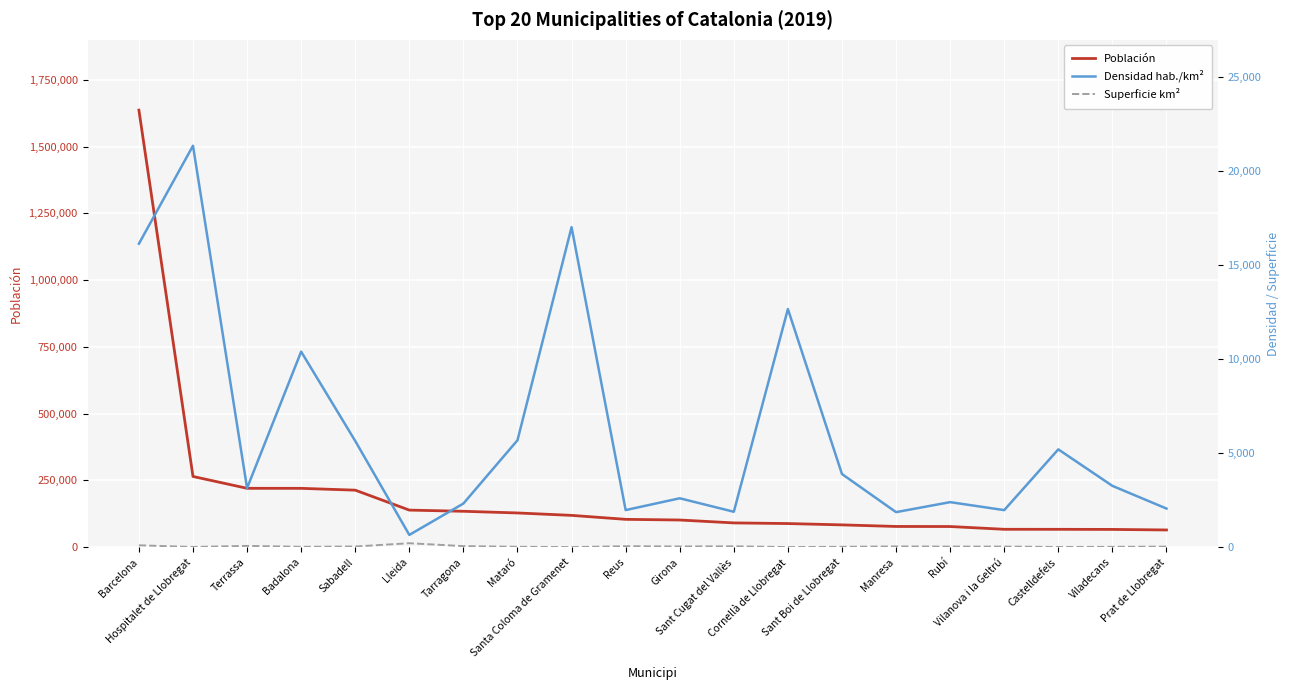

Which category has the lowest value in the Superficie km² series?

Santa Coloma de Gramenet